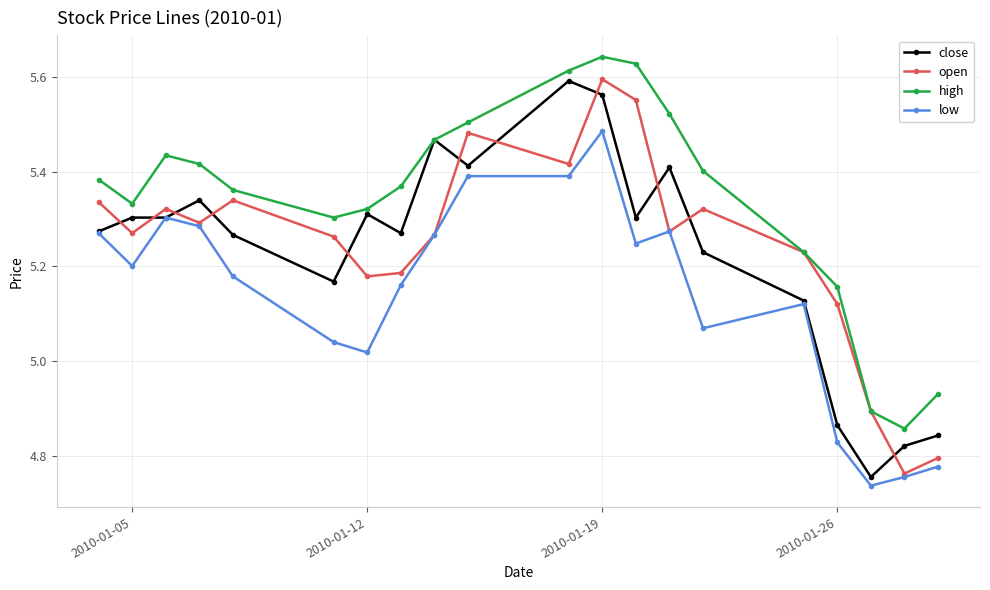

Which series has the largest total across all categories?

high